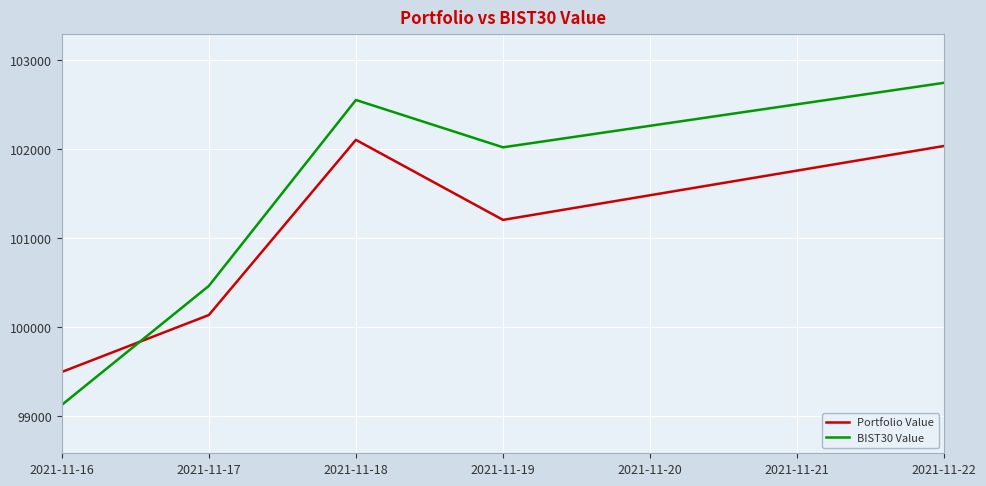

What is the difference between the second highest and second lowest values in the Portfolio Value series?

1902.2